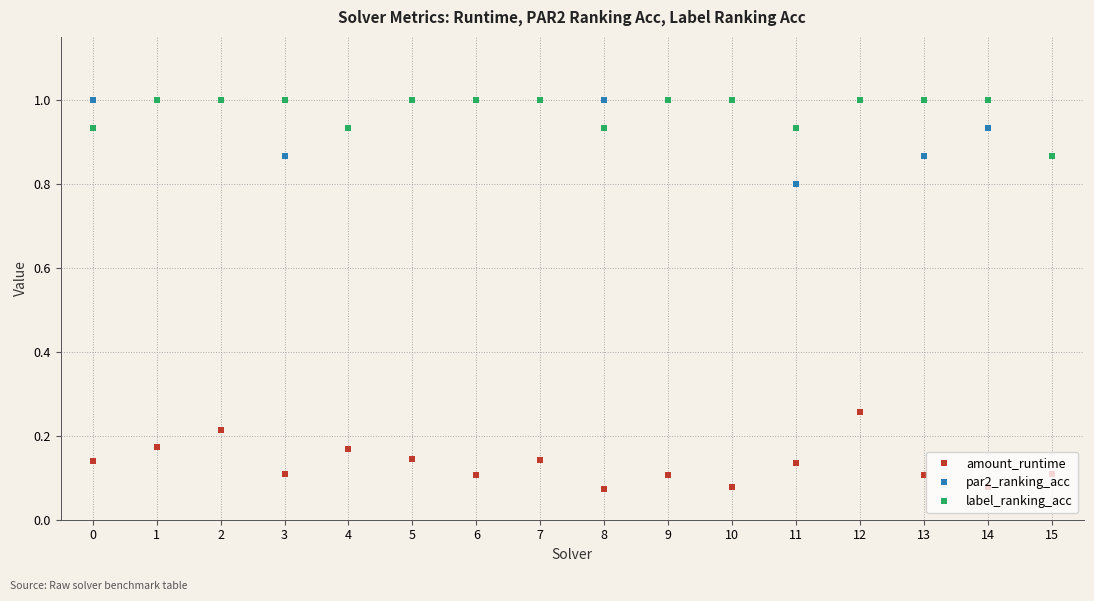

What is the difference between the highest and lowest values at 12?

0.7